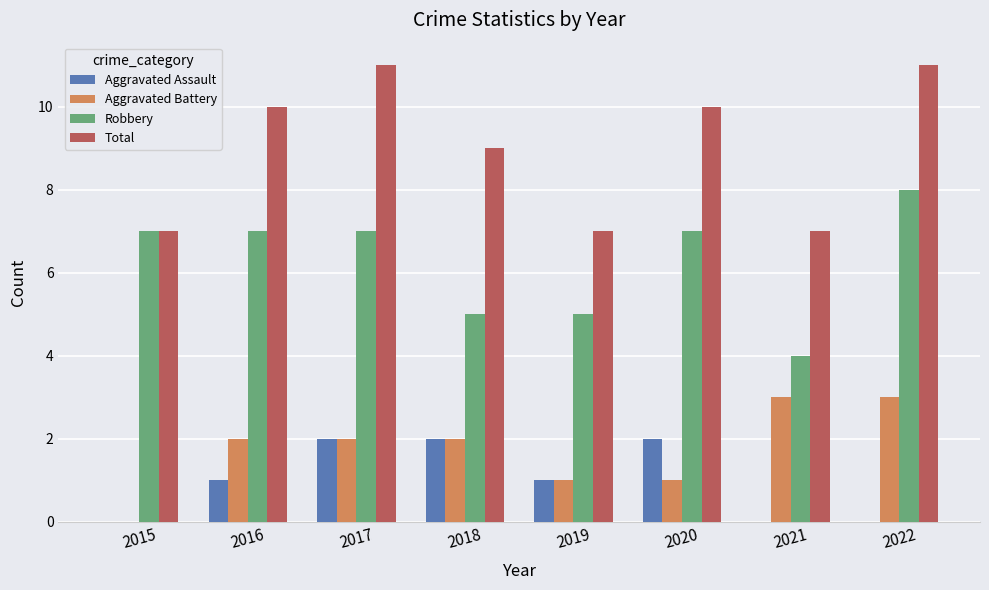

Which series has the largest total across all categories?

Total